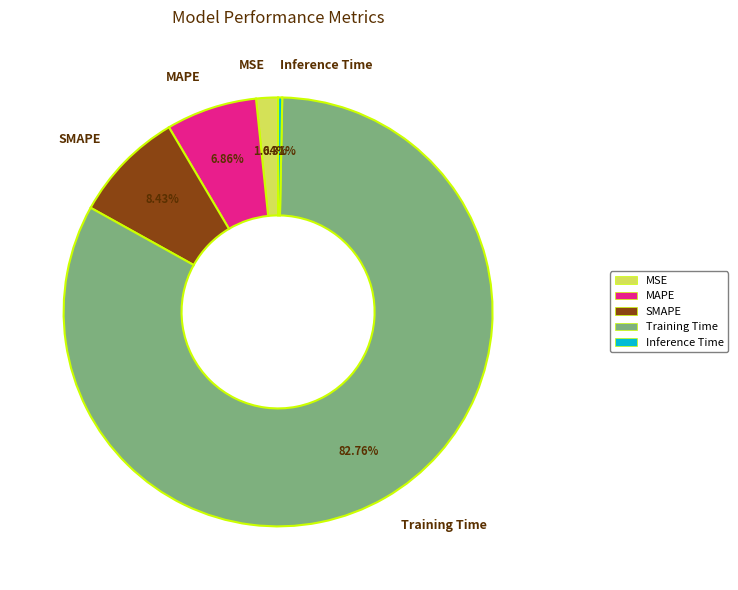

What is the majority slice?

Training Time